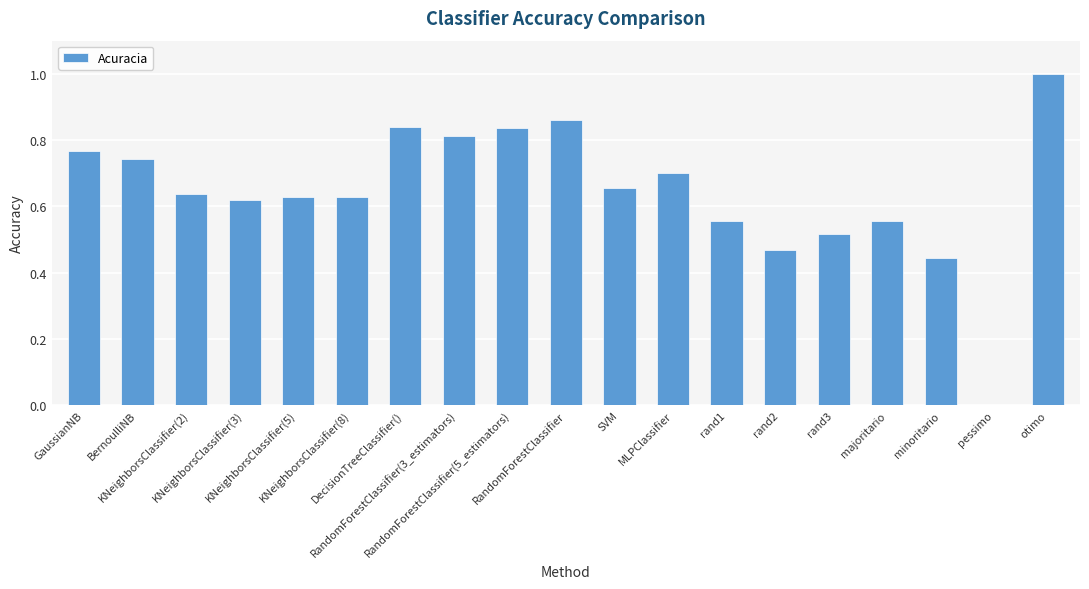

What is the greatest value displayed?

1.0